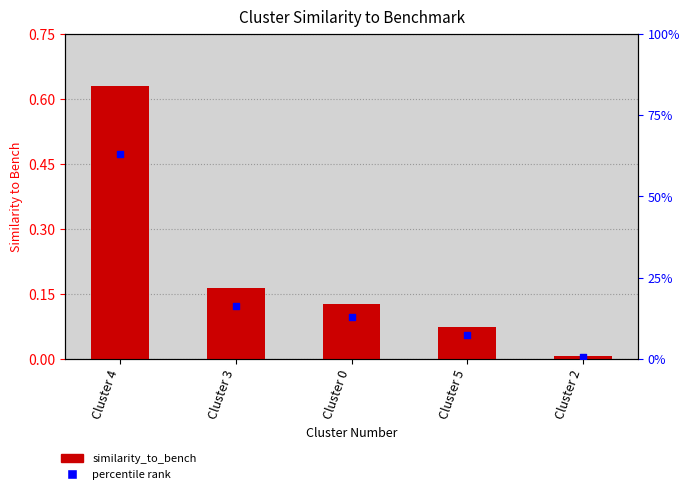

What are all the series names shown in the legend?

similarity_to_bench, percentile rank